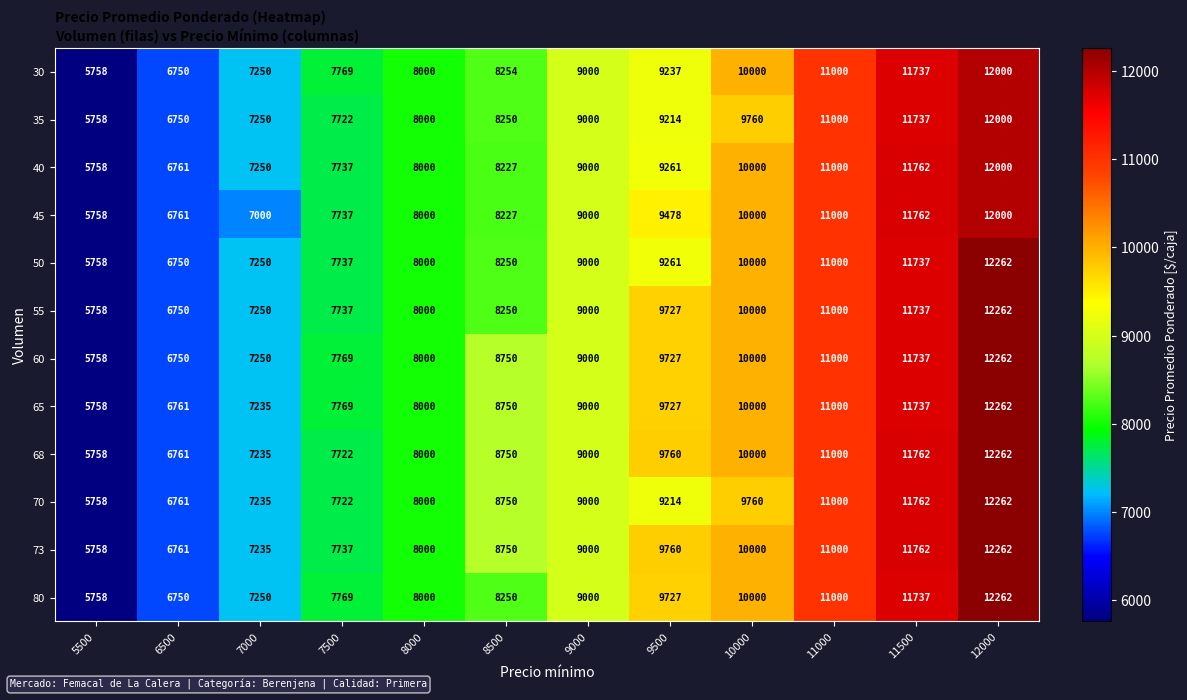

At which category is the sum across all series the highest?

12000